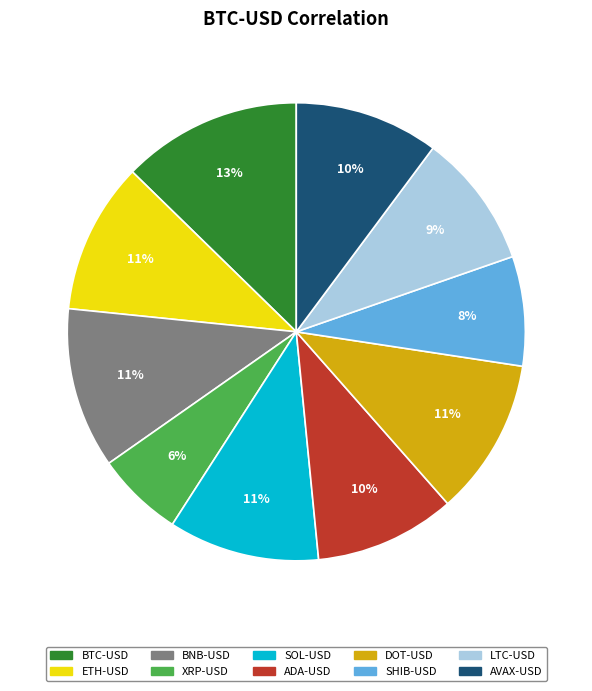

Which has a higher value, XRP-USD or SOL-USD?

SOL-USD